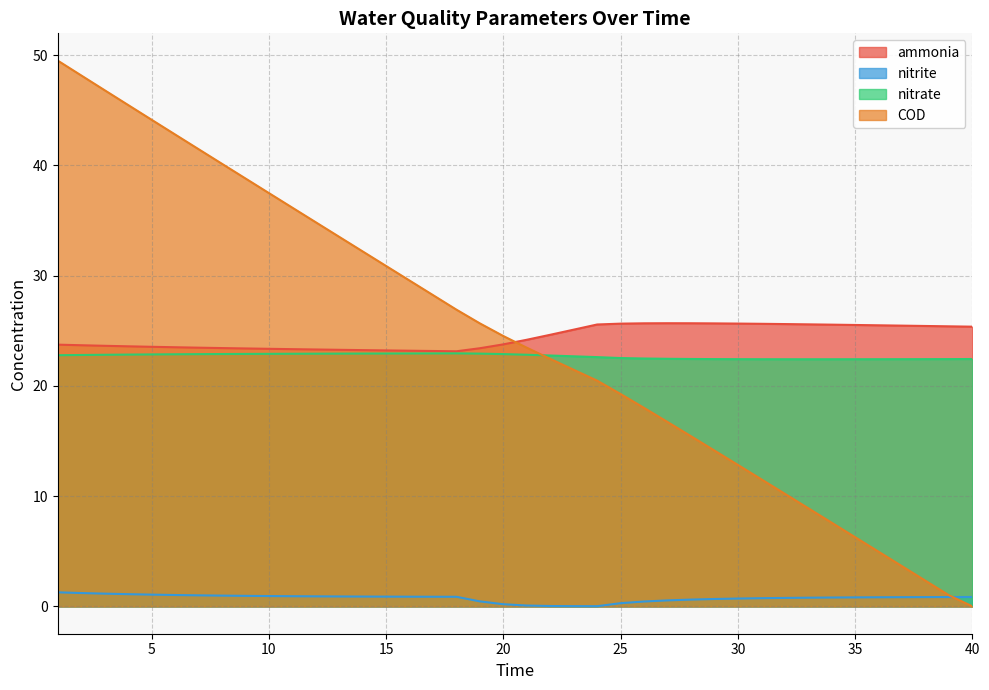

What is the total value across all series at 7?

88.8